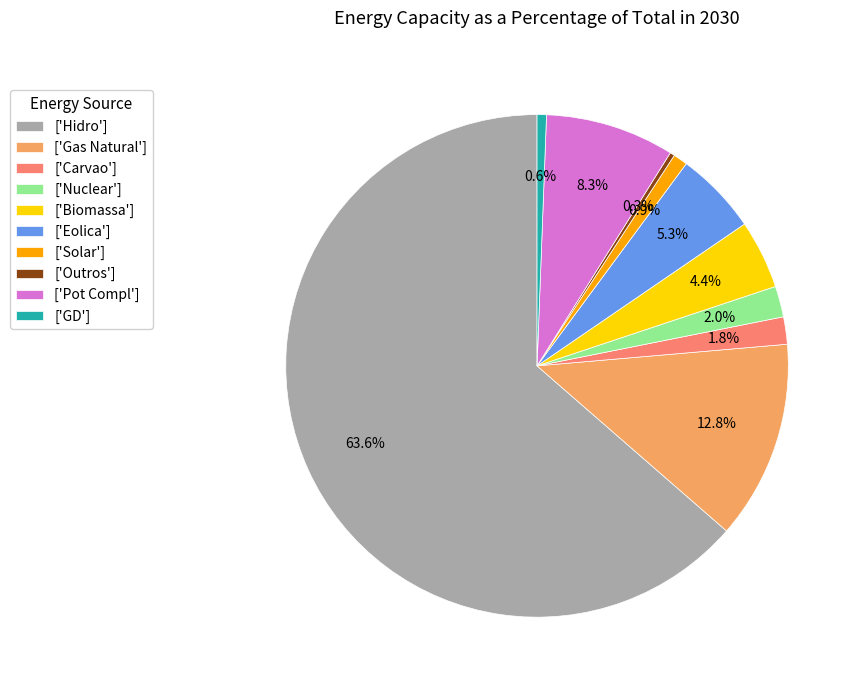

Approximately how many times larger is the value at ['Solar'] compared to ['Outros']?

3.1